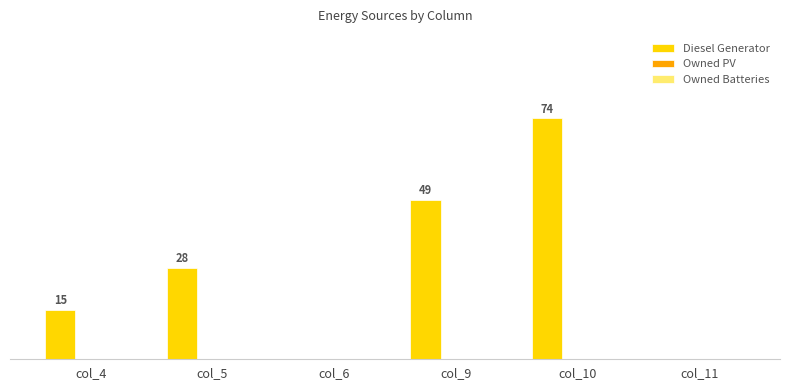

Are the bars horizontal?

No